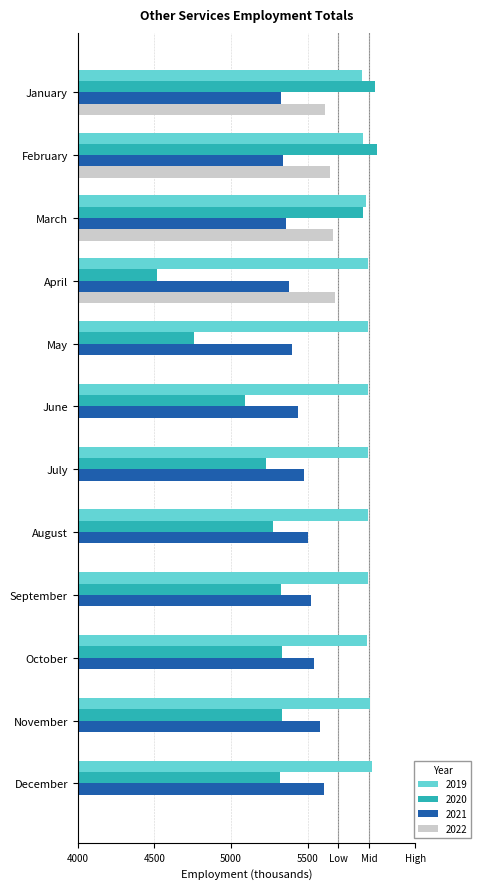

Which has a higher value, April or March?

April